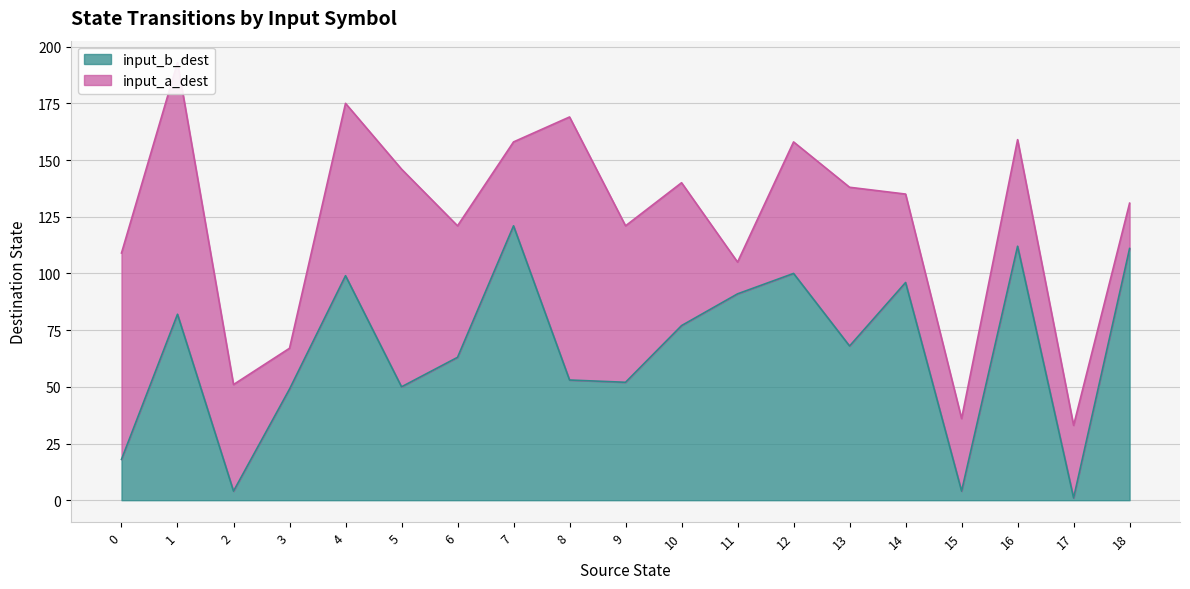

List the labels in order of value, smallest first.

17, 2, 15, 0, 3, 5, 9, 8, 6, 13, 10, 1, 11, 14, 4, 12, 18, 16, 7